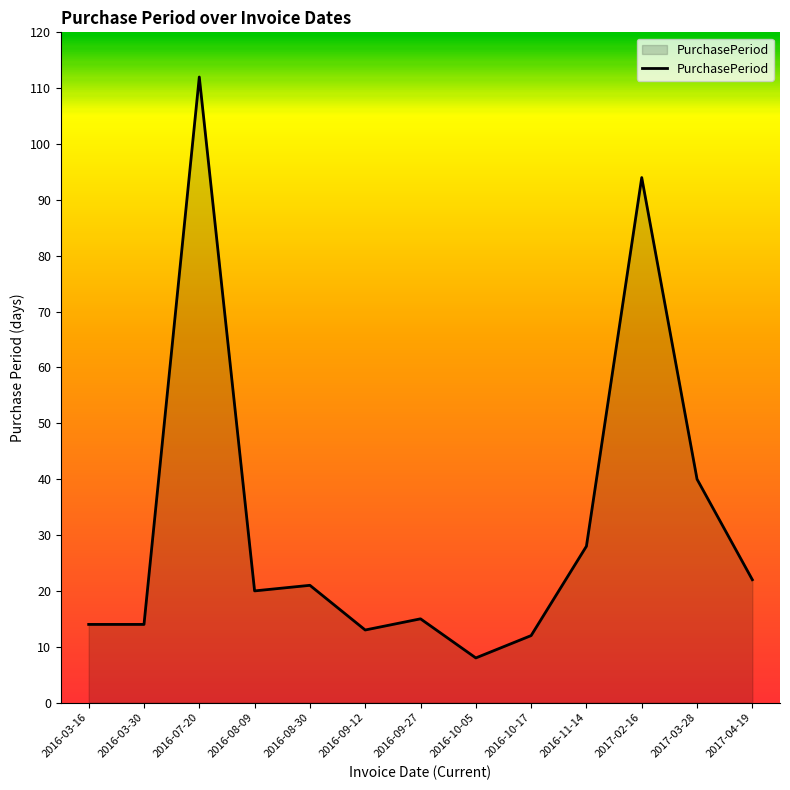

Which label corresponds to the smallest value in the chart?

2016-10-05